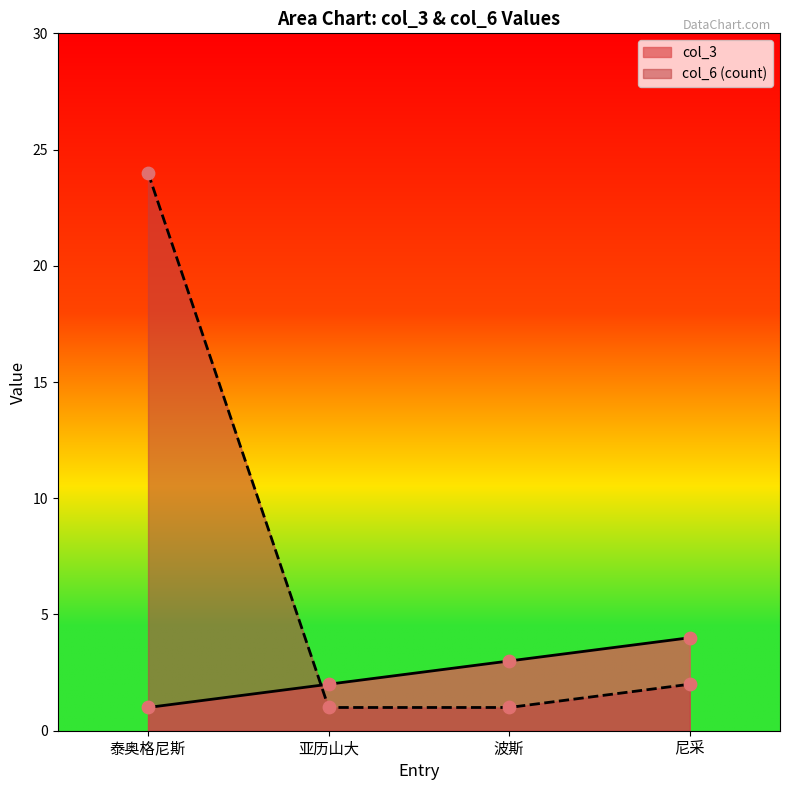

Which series has the largest Y range (max minus min)?

col_6 (count)